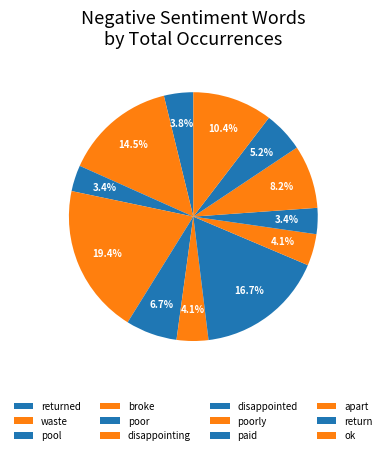

To the nearest percent, what portion does disappointed represent?

17%